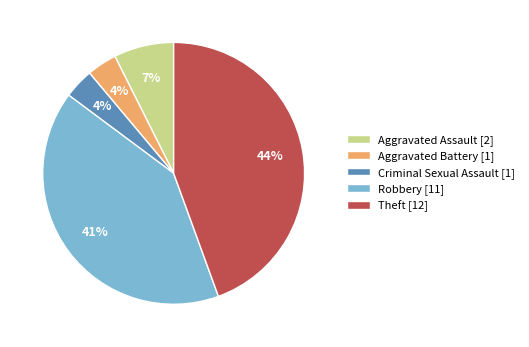

What percentage is the Robbery slice, to the nearest percent?

41%